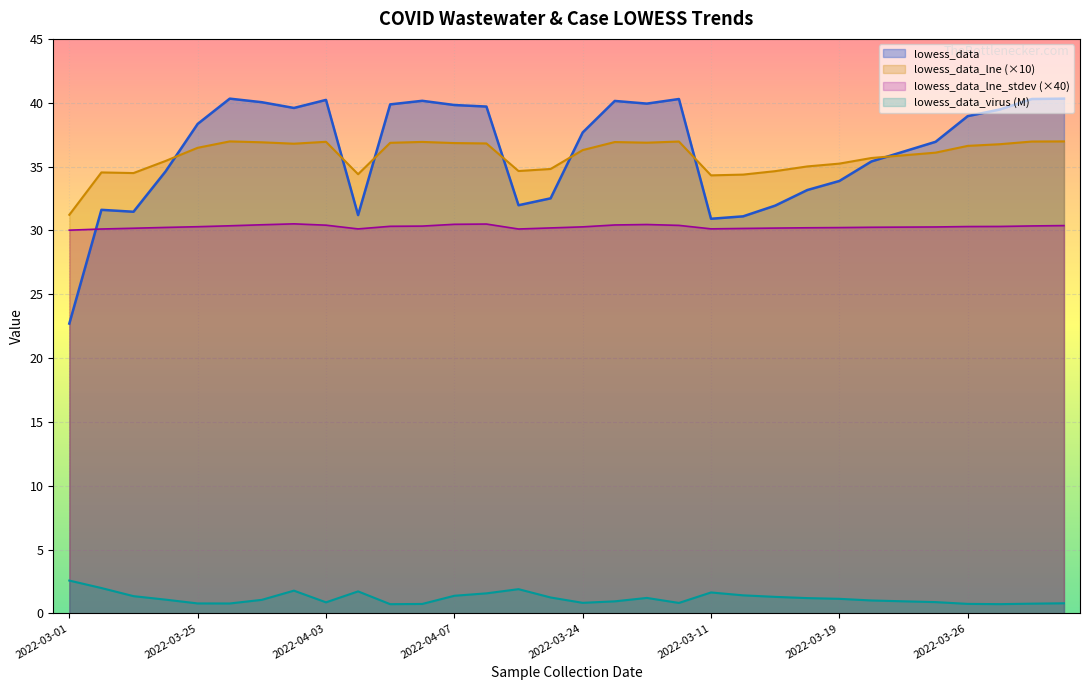

After their last crossing, which series has the higher values: lowess_data_lne_stdev (×40) or lowess_data?

lowess_data